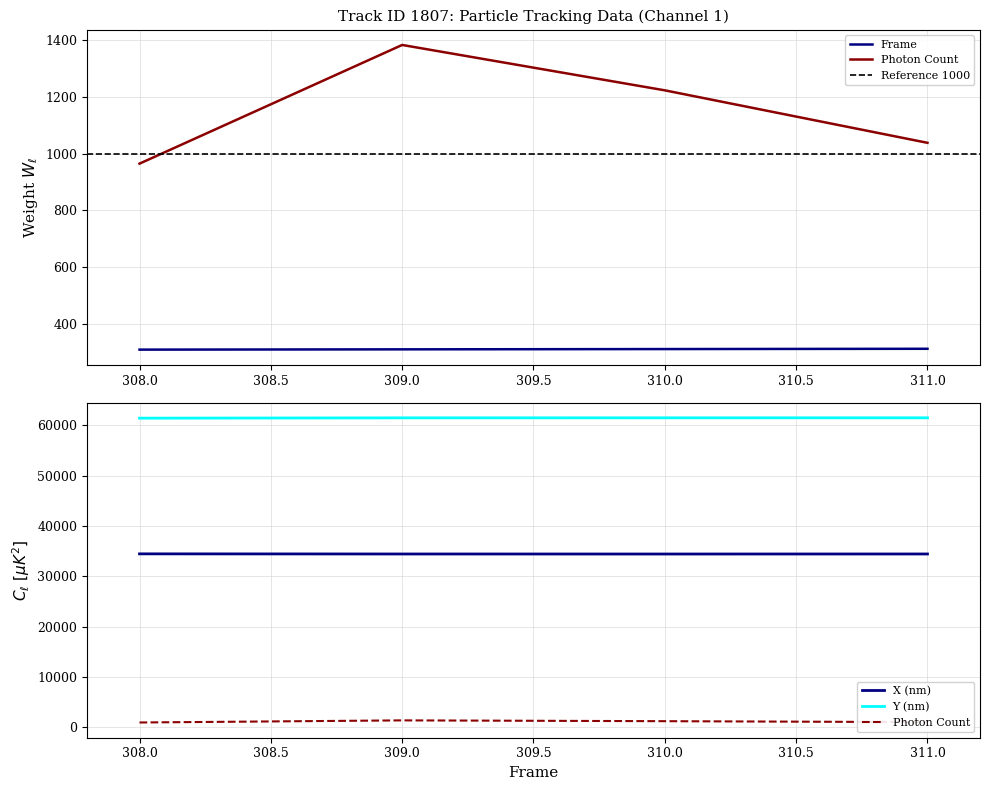

True or false: Frame has a value of 309.0 at 309.

True